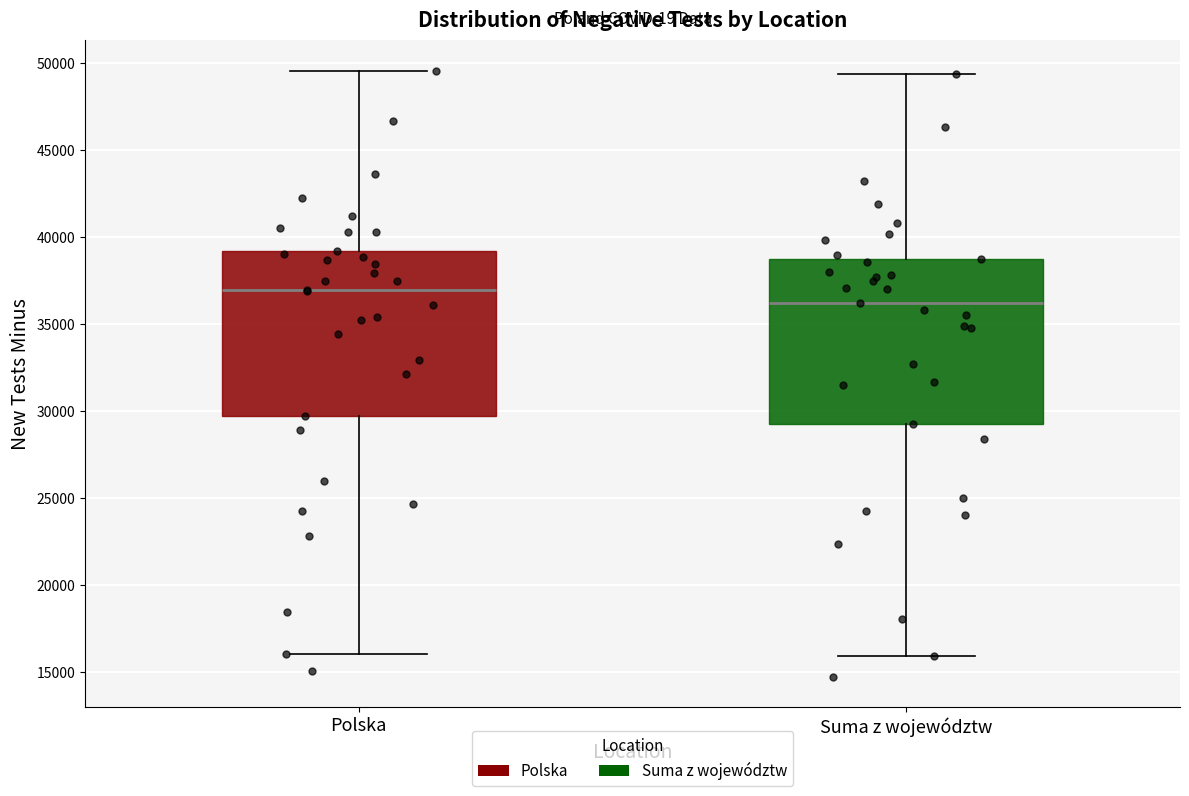

Reading left to right, read every box against the y-axis: the position of its median line, the range the box covers, and the ends of its whiskers. The values are not printed on the chart, so give them approximately, as read against the axis.

Polska: median 37000, box 29500 to 39000, whiskers 16000 to 49500
Suma z województw: median 36000, box 29500 to 38500, whiskers 16000 to 49500